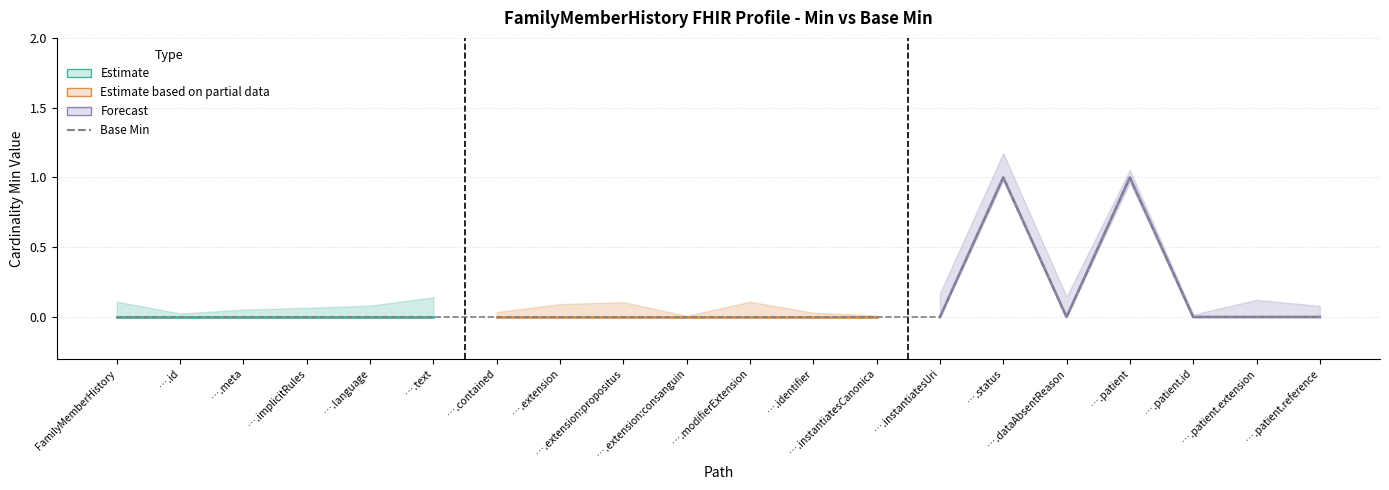

At which category does the data reach its first local valley?

….dataAbsentReason